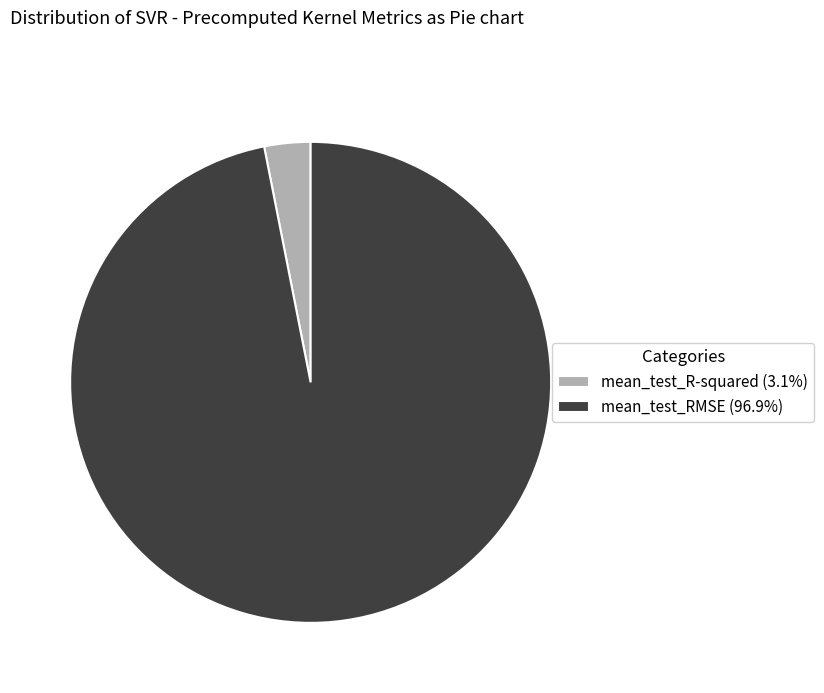

How many slices are in this pie chart?

2